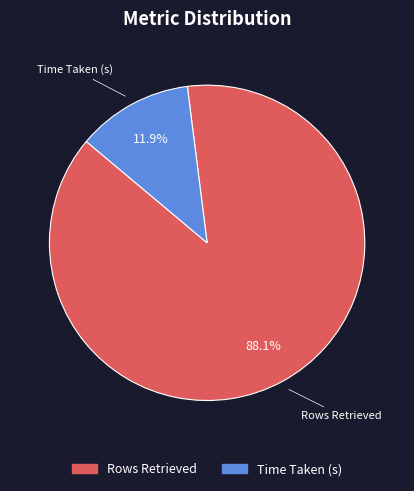

Which slice is the smallest?

Time Taken (s)